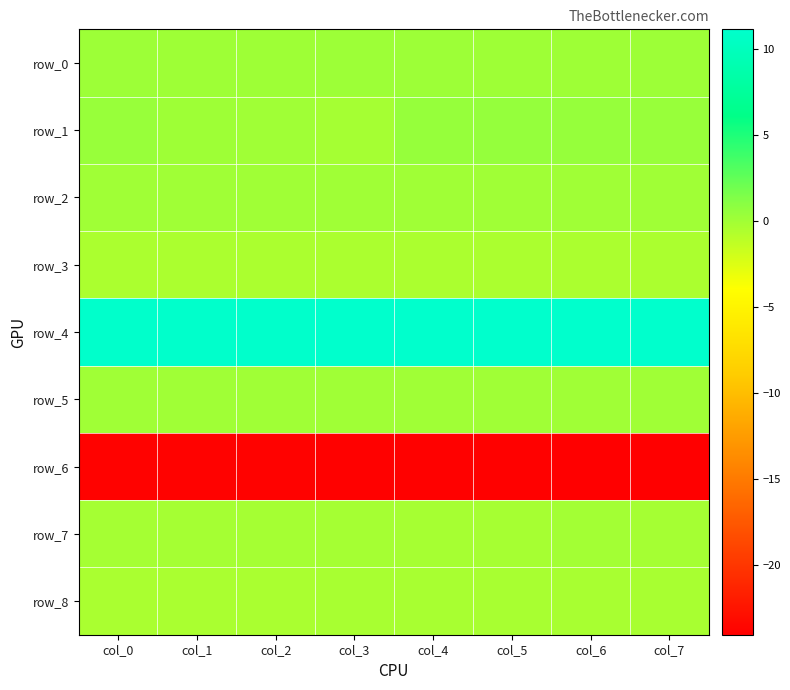

What is the difference between the maximum and minimum values in the row_8 series?

0.1